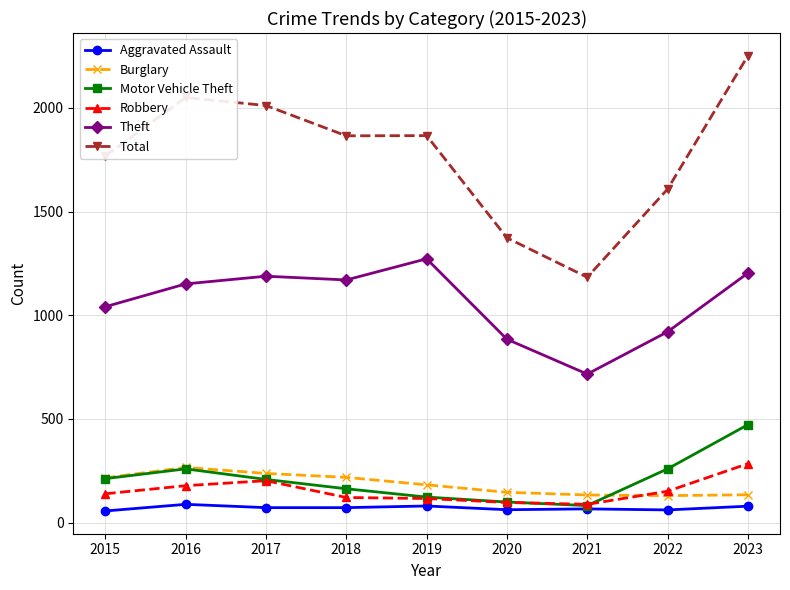

True or false: Theft and Aggravated Assault cross at least once.

False